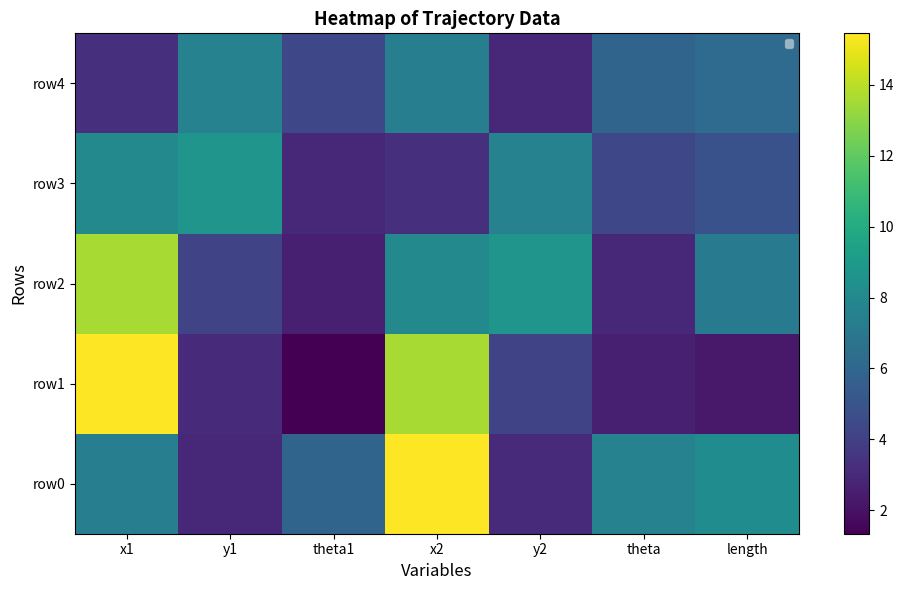

Rank the series by their maximum value, from highest to lowest.

row1, row0, row2, row3, row4